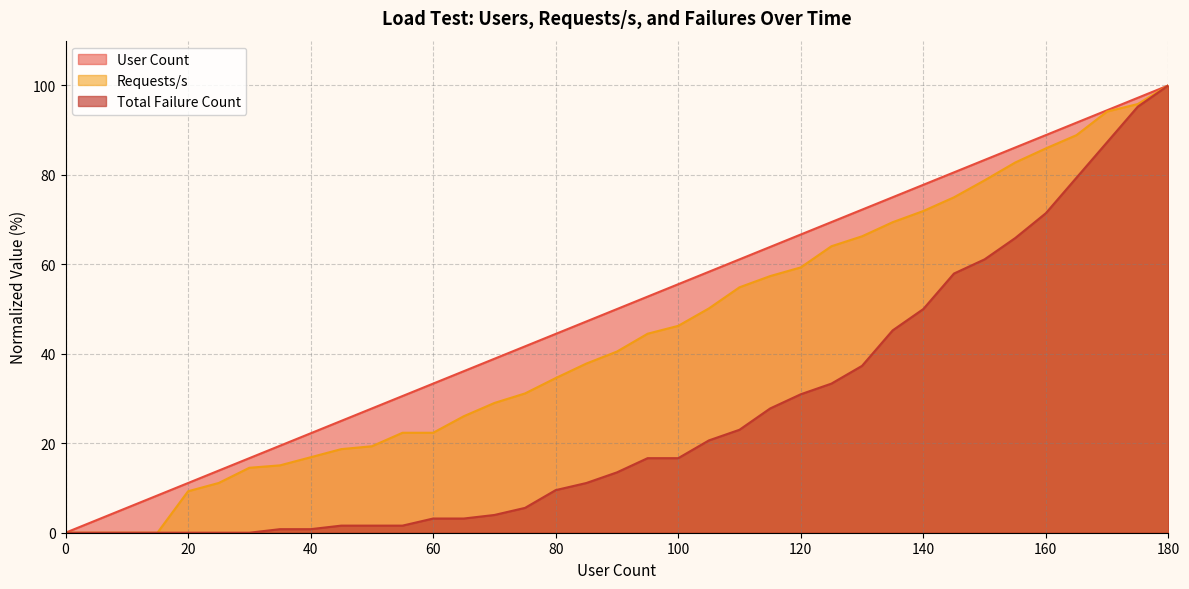

Rank the series at 160 from lowest to highest value.

Total Failure Count, Requests/s, User Count